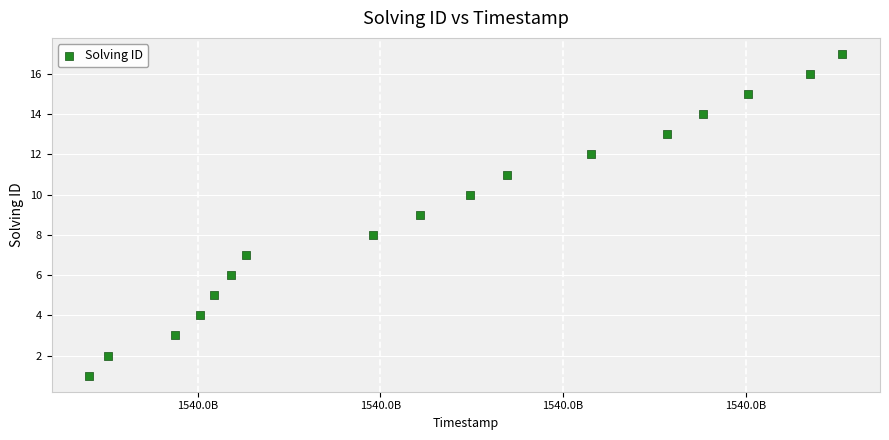

What is the range of Y values (max minus min)?

16